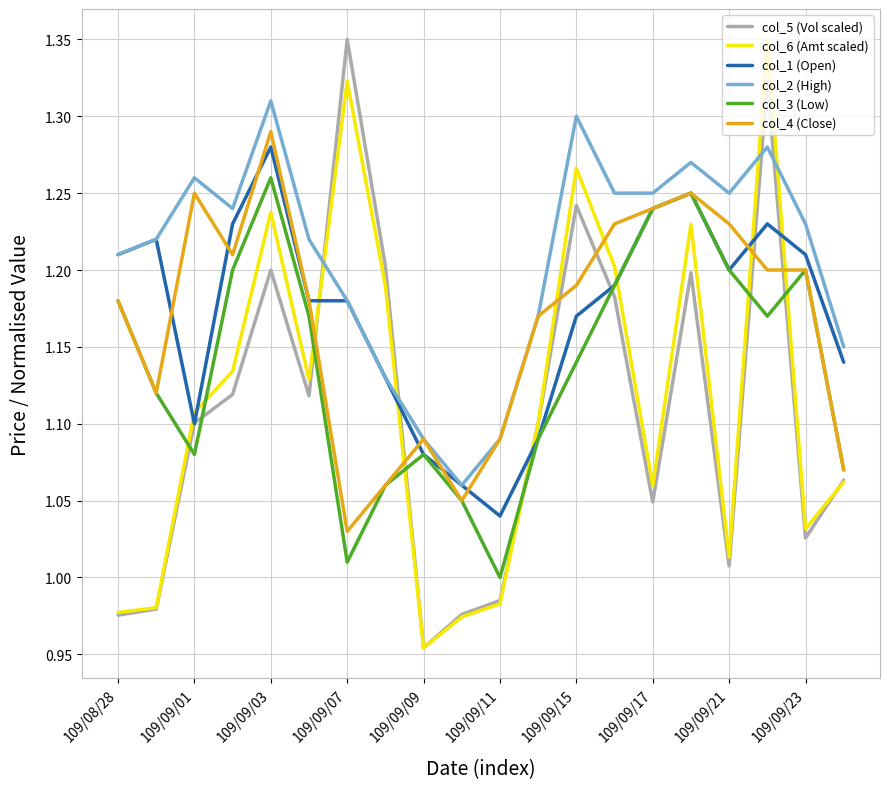

True or false: col_3 (Low) and col_6 (Amt scaled) intersect in this chart.

True